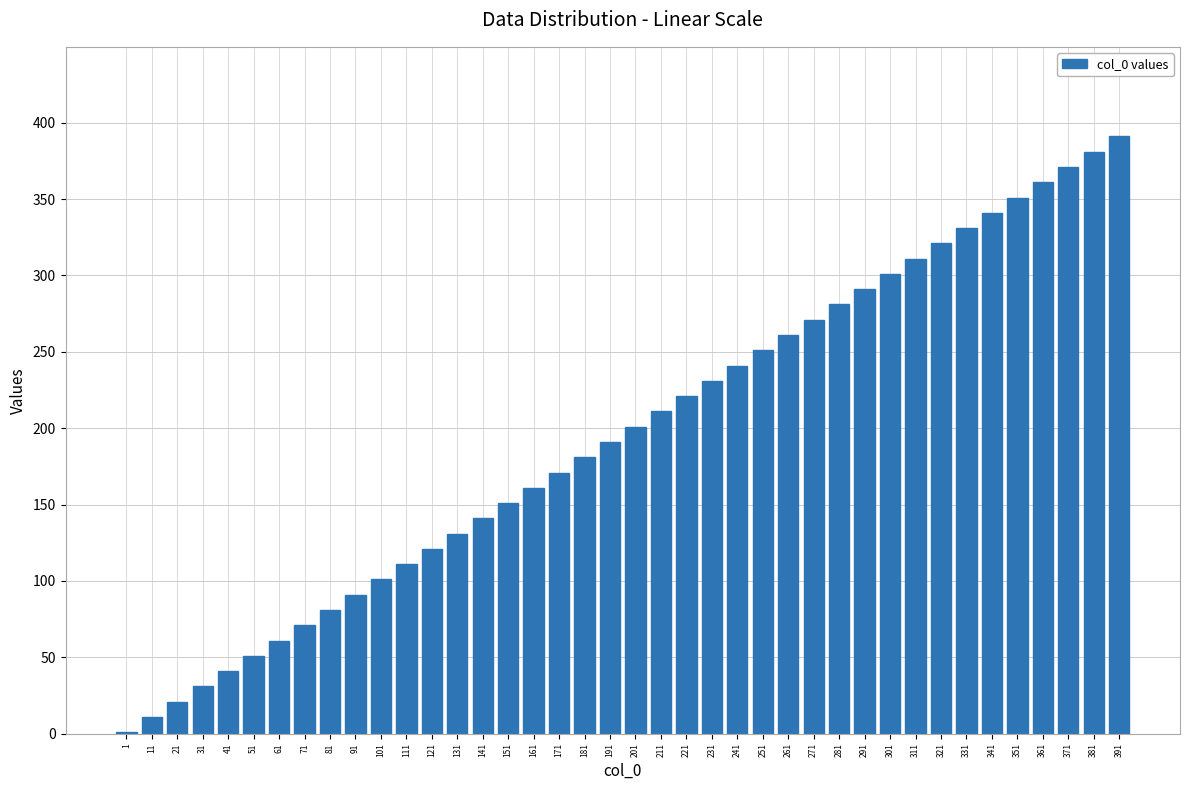

How many data points does each series have?

40